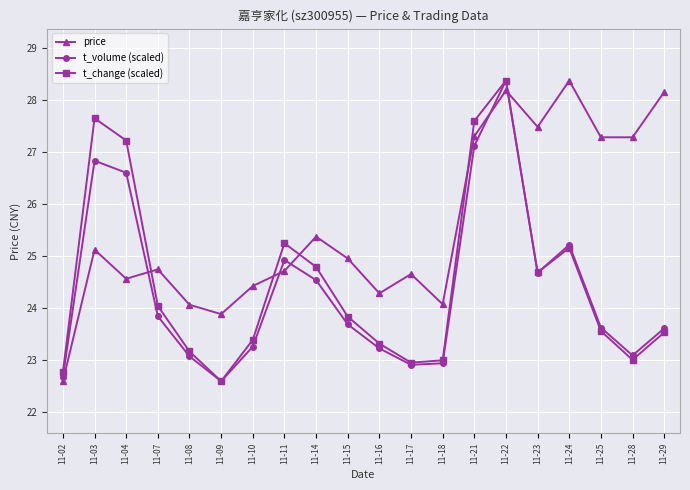

What is the difference between the second highest and minimum values in the t_change (scaled) series?

5.1